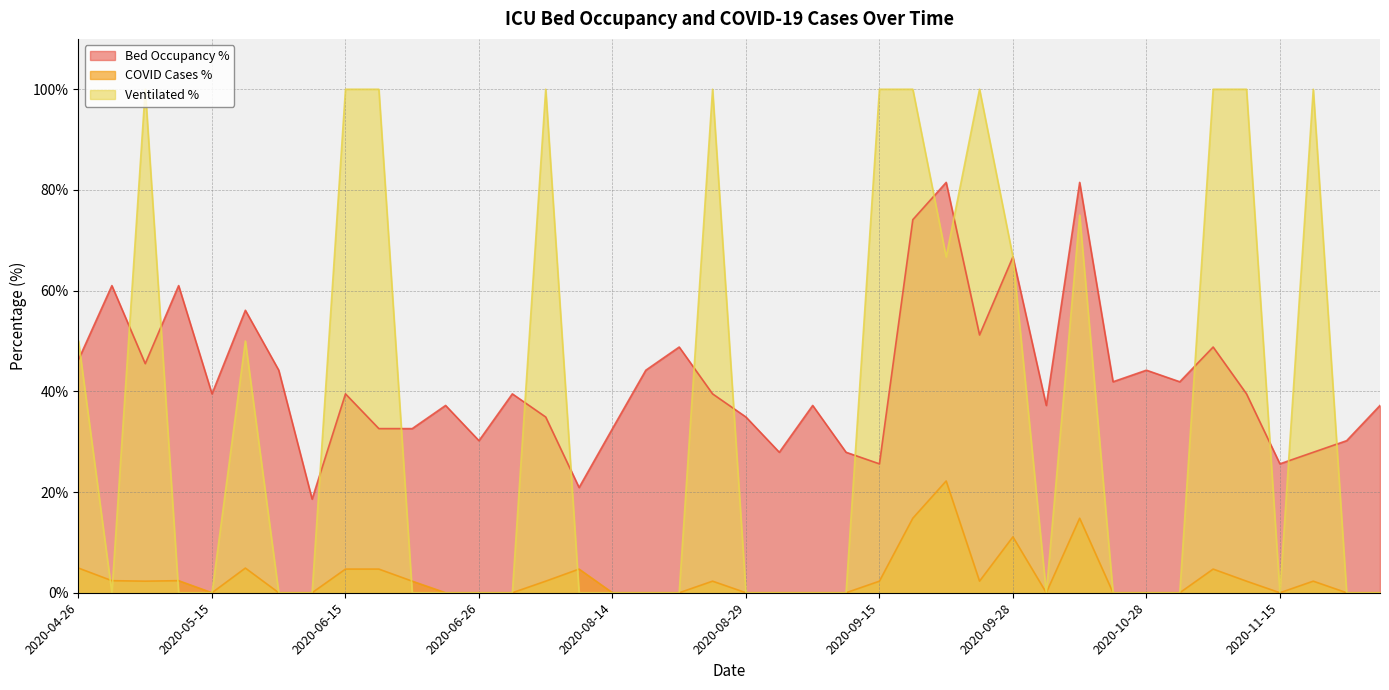

True or false: COVID Cases % and Bed Occupancy % intersect in this chart.

False